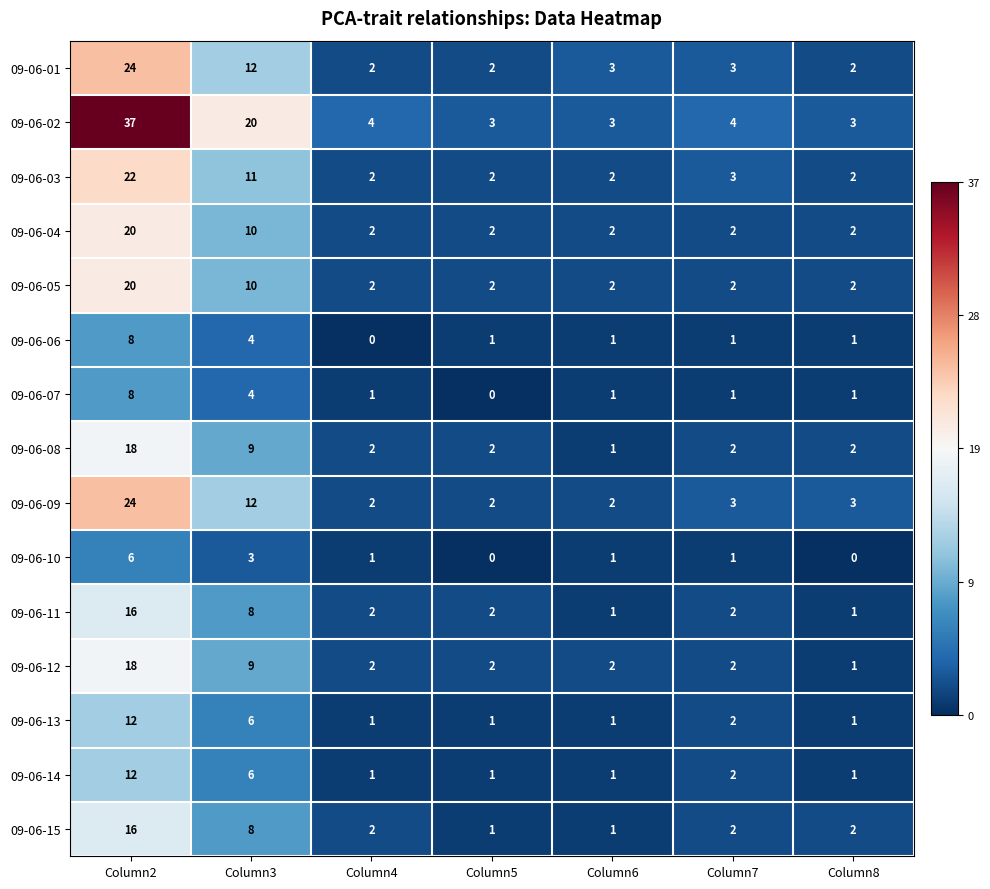

At which category is the sum across all series the highest?

Column2